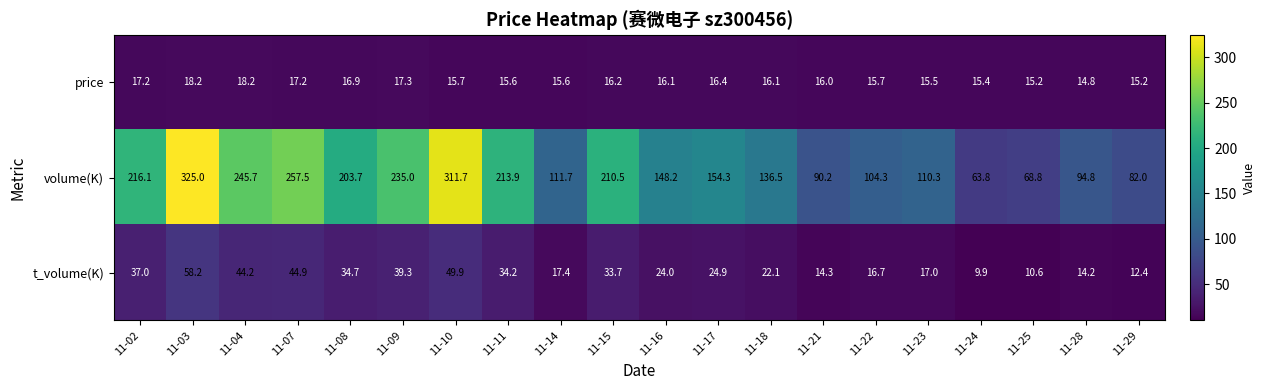

What is the total value across all series at 11-25?

94.6